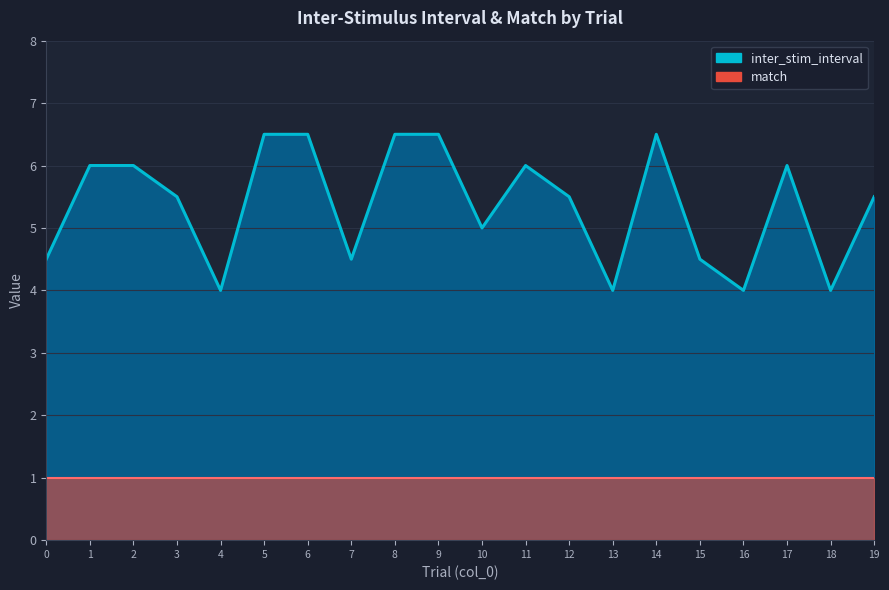

How many data points are less than 5?

7